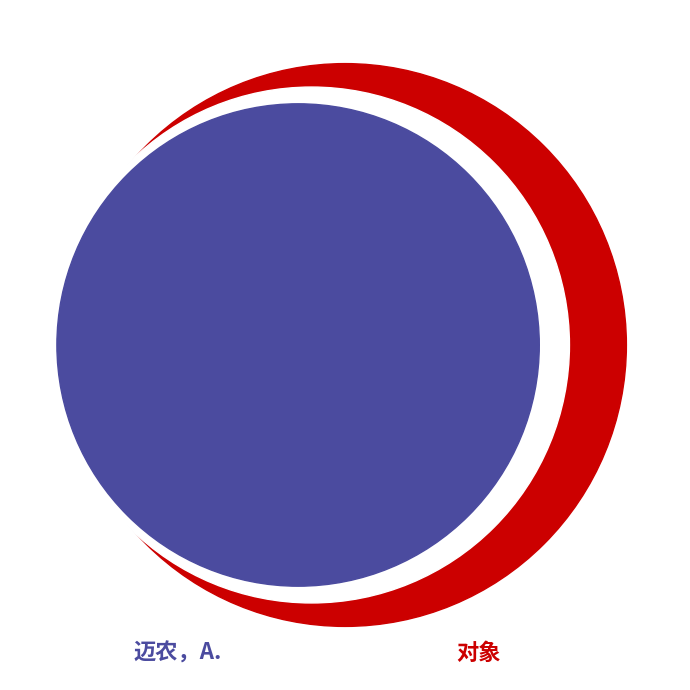

Does any single category account for the majority?

Yes